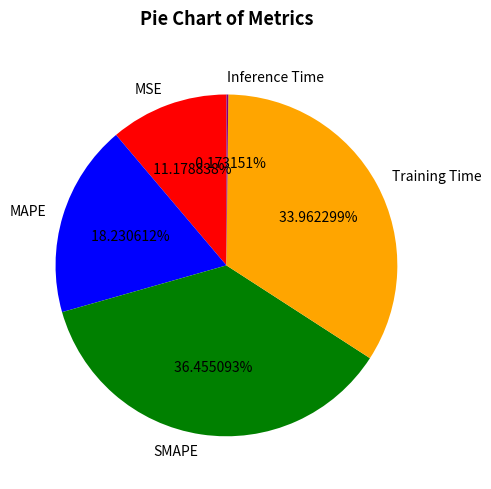

Which slice is the largest?

SMAPE